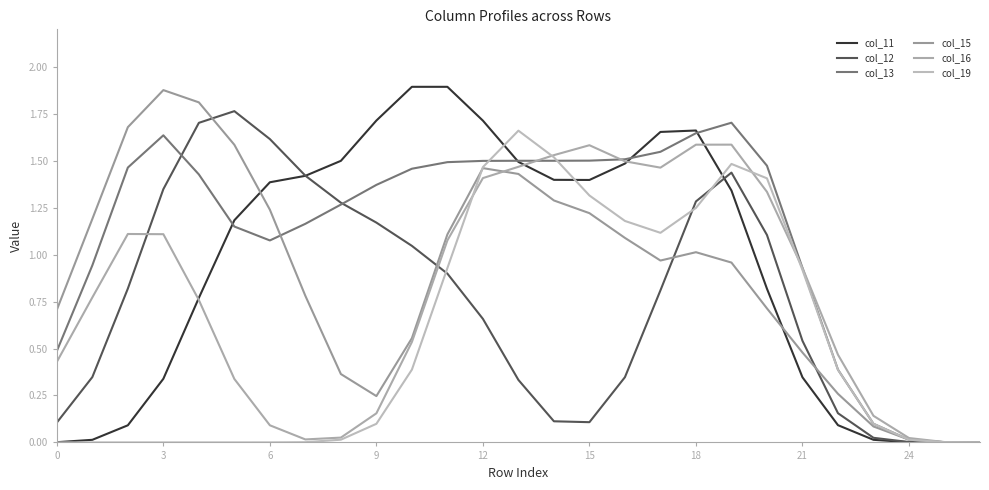

Which series has the largest total across all categories?

col_13